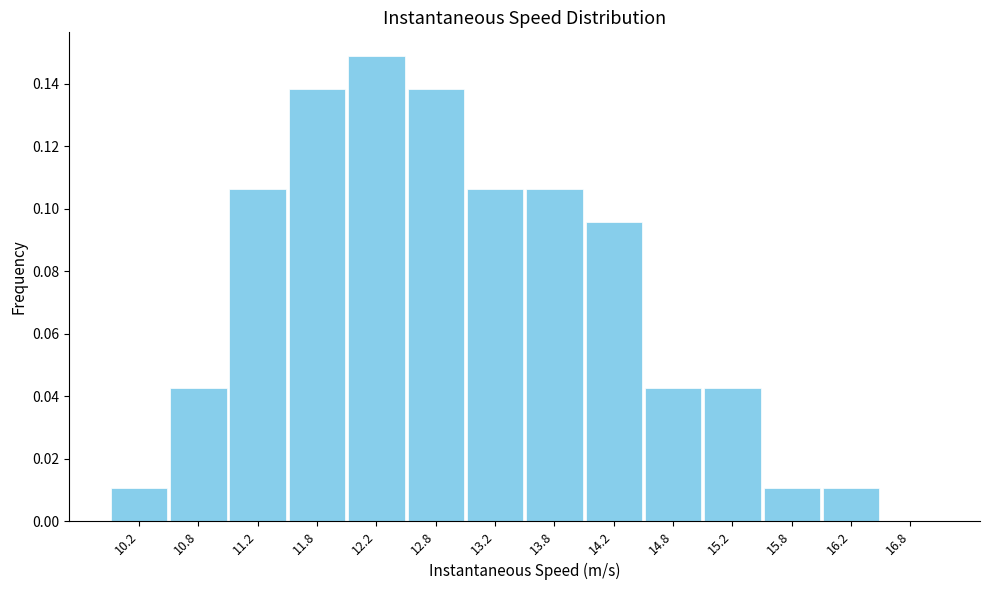

Reading left to right, transcribe this chart: for each bar, give the range it covers on the x-axis and its height. The values are not printed on the chart, so give them approximately, as read against the axis.

10.0 to 10.5: 0.010
10.5 to 11.0: 0.042
11.0 to 11.5: 0.106
11.5 to 12.0: 0.138
12.0 to 12.5: 0.148
12.5 to 13.0: 0.138
13.0 to 13.5: 0.106
13.5 to 14.0: 0.106
14.0 to 14.5: 0.096
14.5 to 15.0: 0.042
15.0 to 15.5: 0.042
15.5 to 16.0: 0.010
16.0 to 16.5: 0.010
16.5 to 17.0: 0